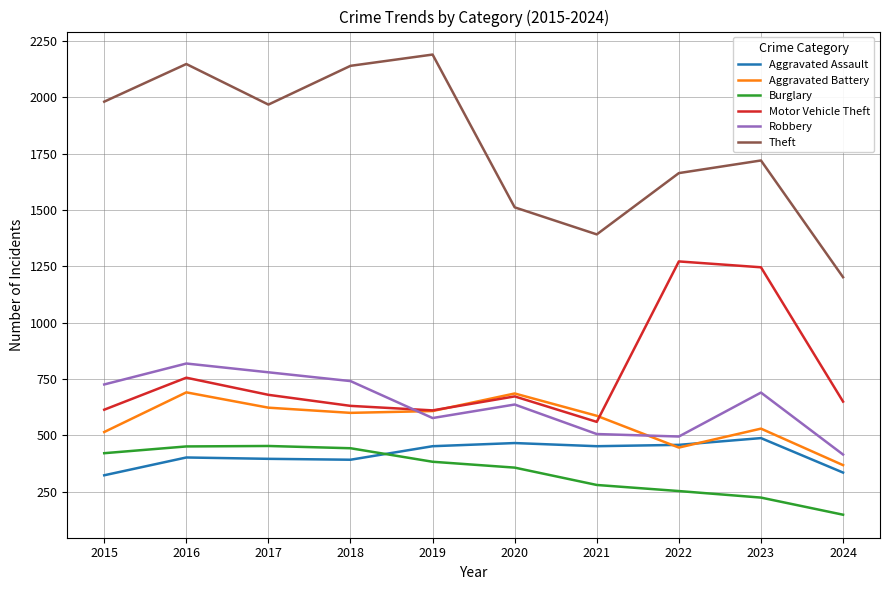

Is the value of Theft at 2018 greater than the value of Motor Vehicle Theft at 2022?

Yes